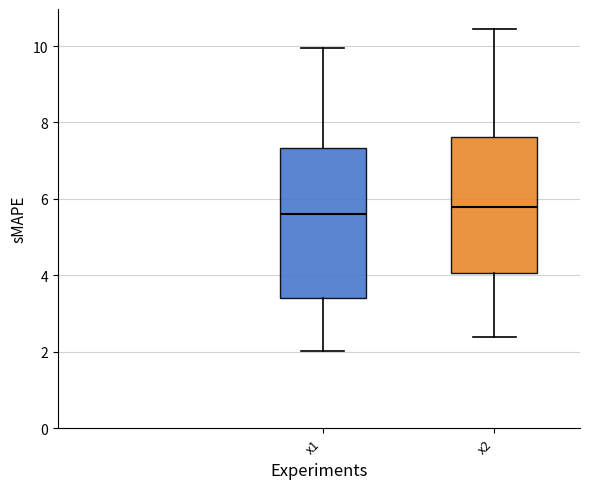

Which box is the tallest, from its lower edge to its upper edge?

x1